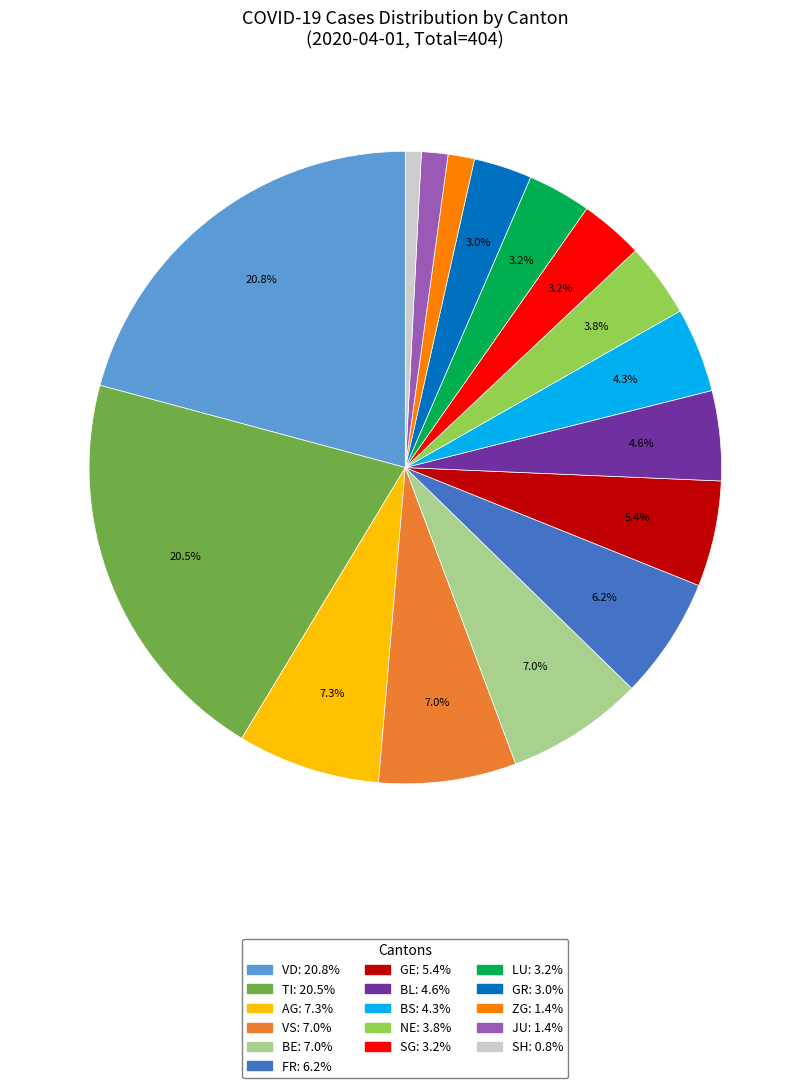

Is there any slice that represents more than half of the pie?

No